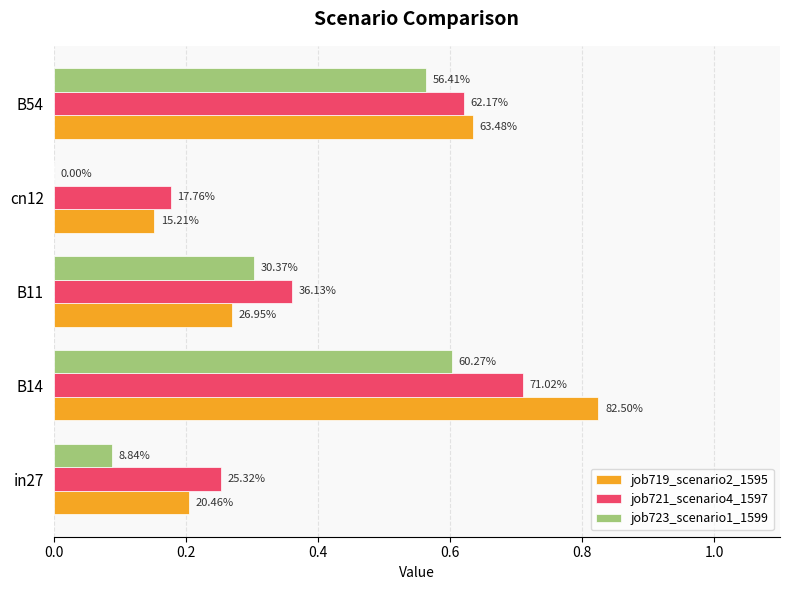

What is the greatest value displayed?

0.8